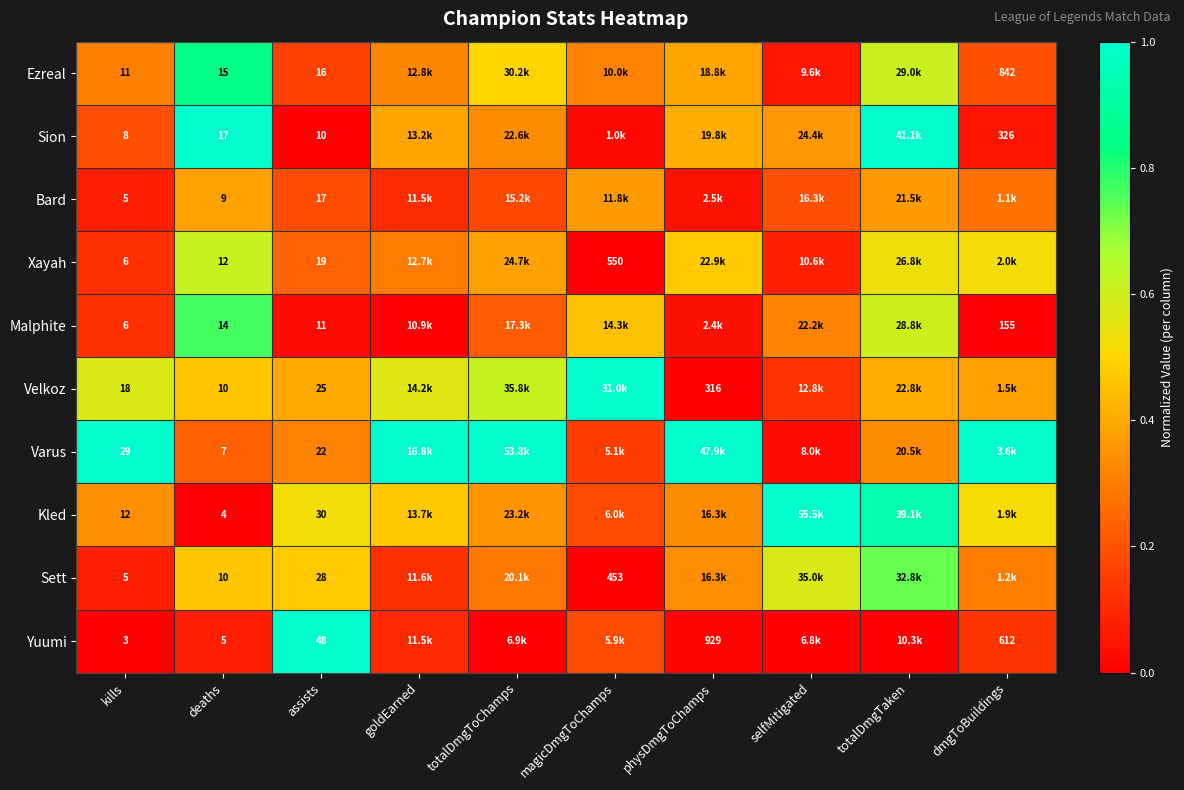

Is it true that Bard equals 0.2 at totalDmgToChamps?

True